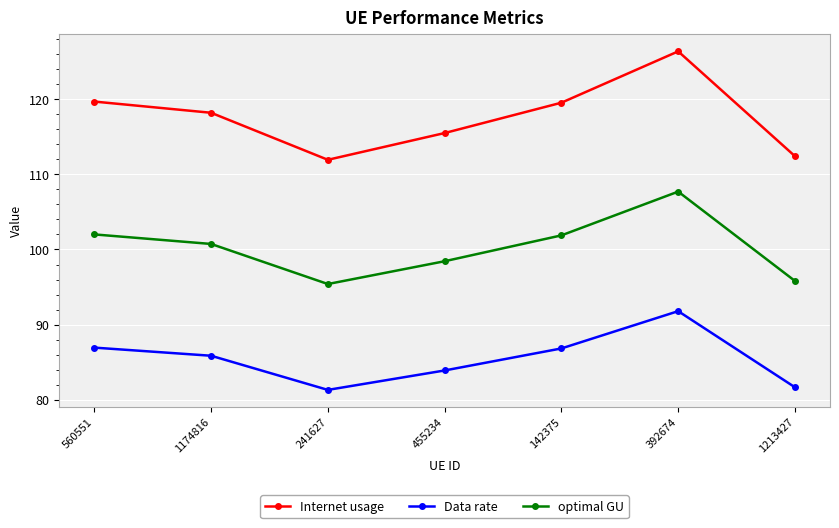

At how many categories does at least one series exceed 96?

7